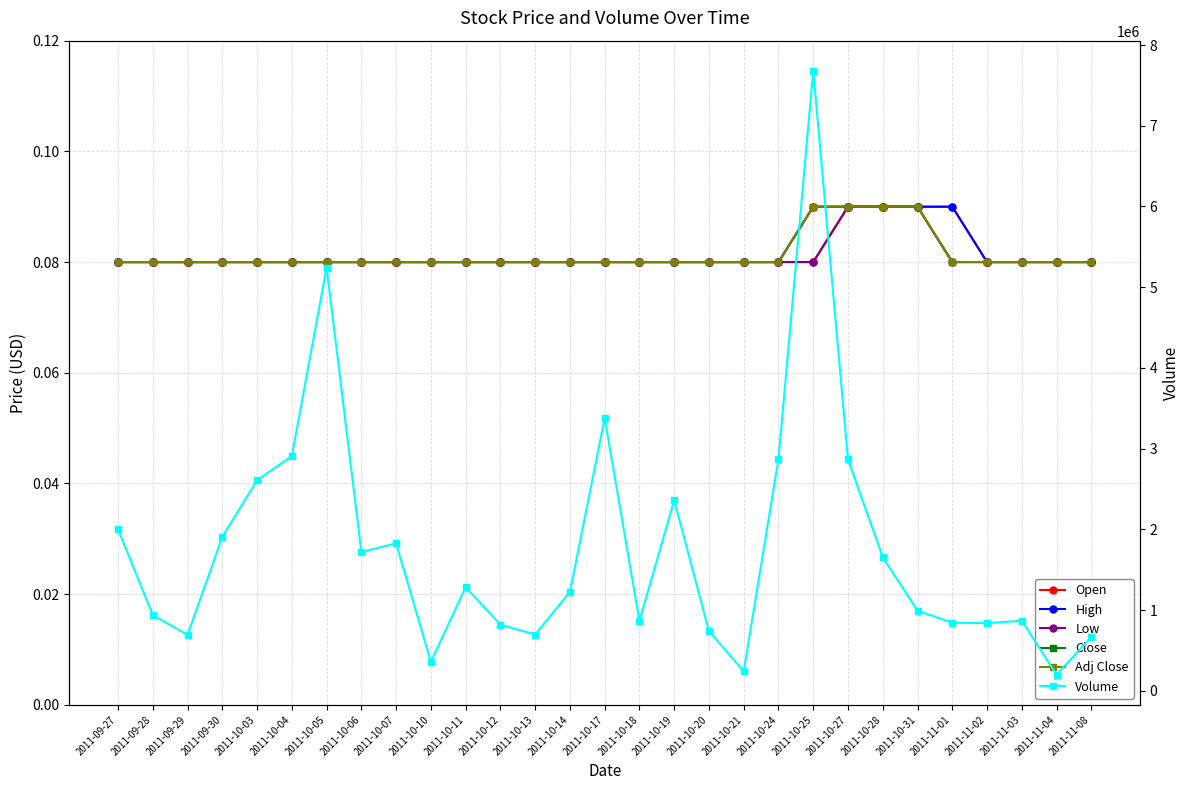

Which has a higher value, 2011-10-27 or 2011-10-20?

2011-10-27